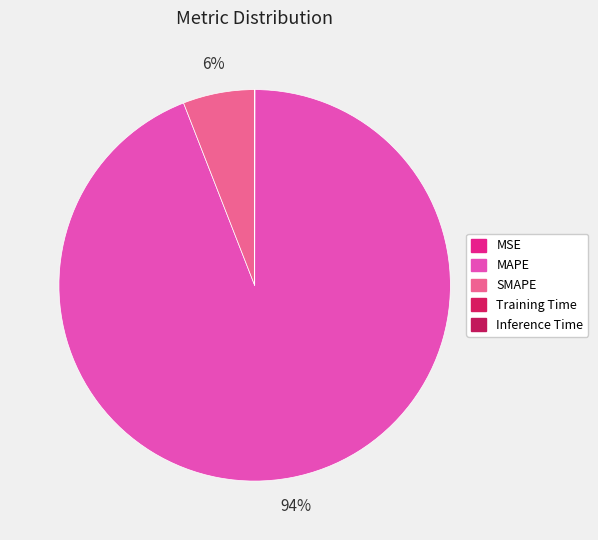

True or false: MAPE accounts for 94% of the total.

True